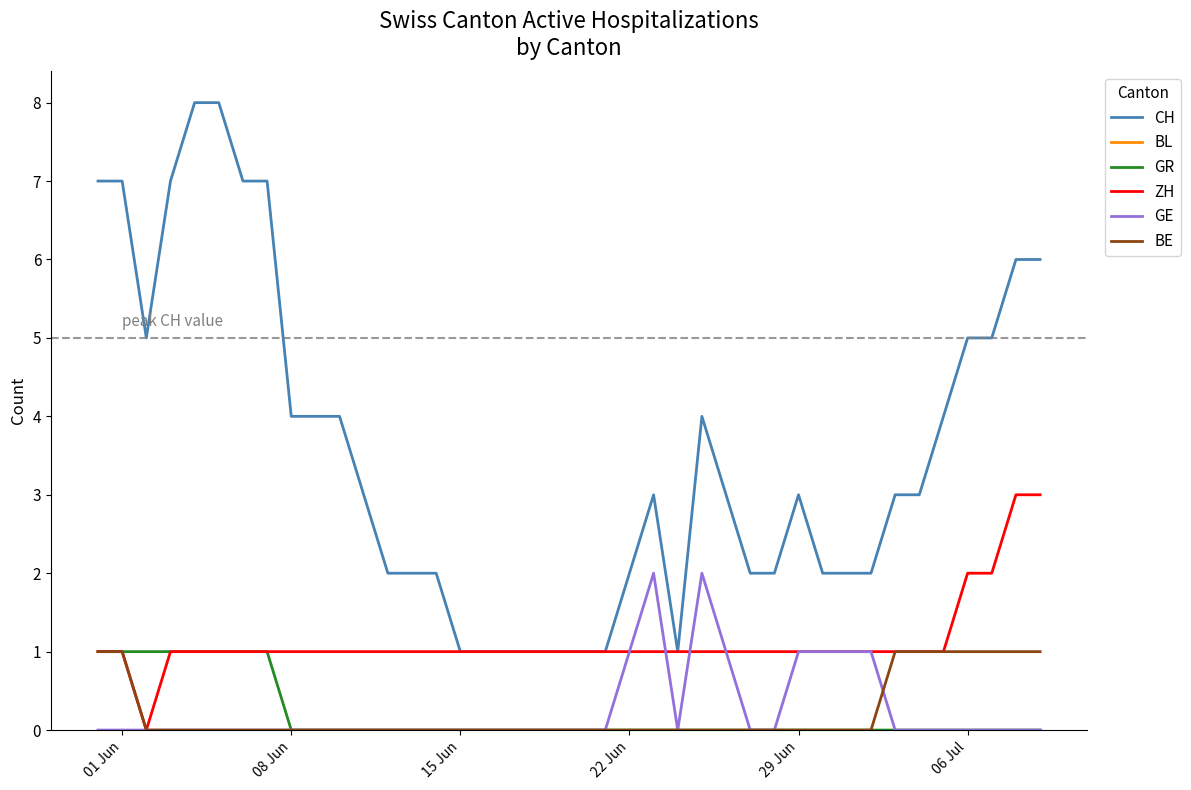

Which series has the largest range (max minus min)?

CH